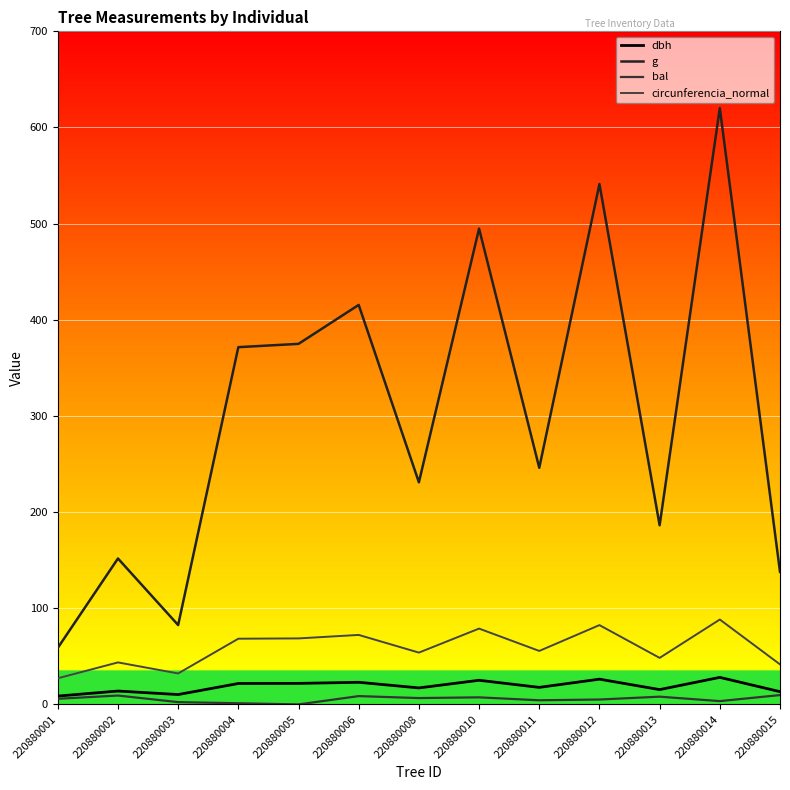

What is the difference between the circunferencia_normal values at 220880004 and 220880013?

19.9